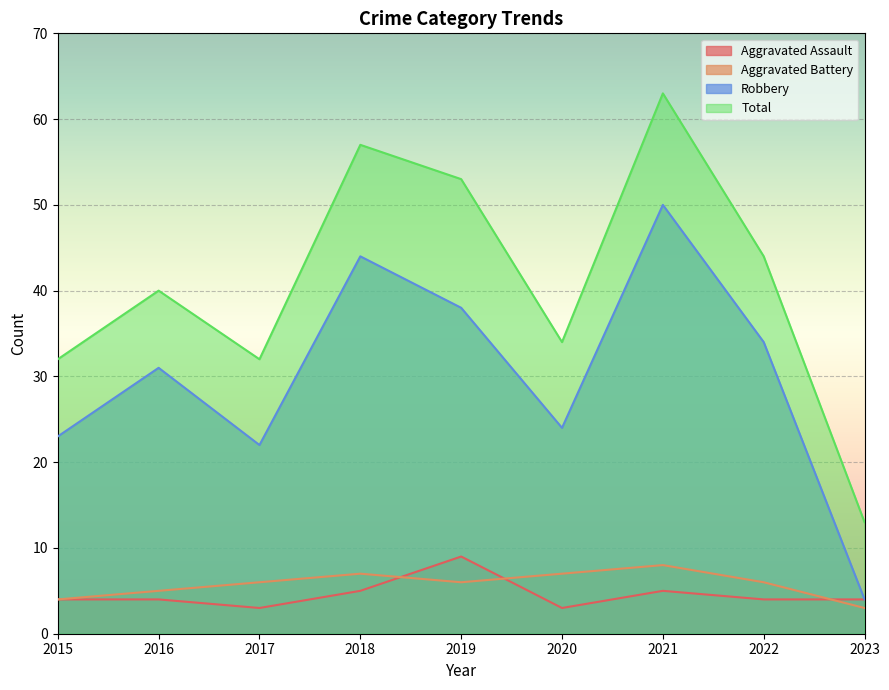

Reading right to left, what are all the values shown in this chart?

Aggravated Assault: 2023=4	2022=4	2021=5	2020=3	2019=9	2018=5	2017=3	2016=4	2015=4
Aggravated Battery: 2023=3	2022=6	2021=8	2020=7	2019=6	2018=7	2017=6	2016=5	2015=4
Robbery: 2023=4	2022=34	2021=50	2020=24	2019=38	2018=44	2017=22	2016=31	2015=23
Total: 2023=13	2022=44	2021=63	2020=34	2019=53	2018=57	2017=32	2016=40	2015=32